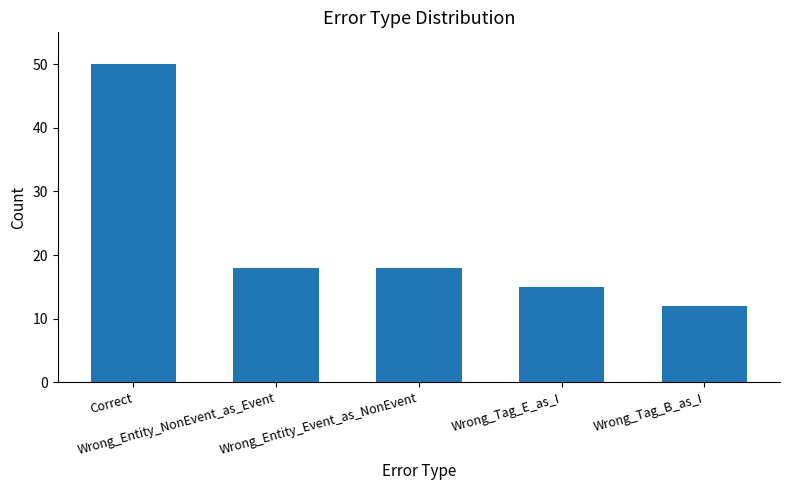

How many bars are there in total?

5